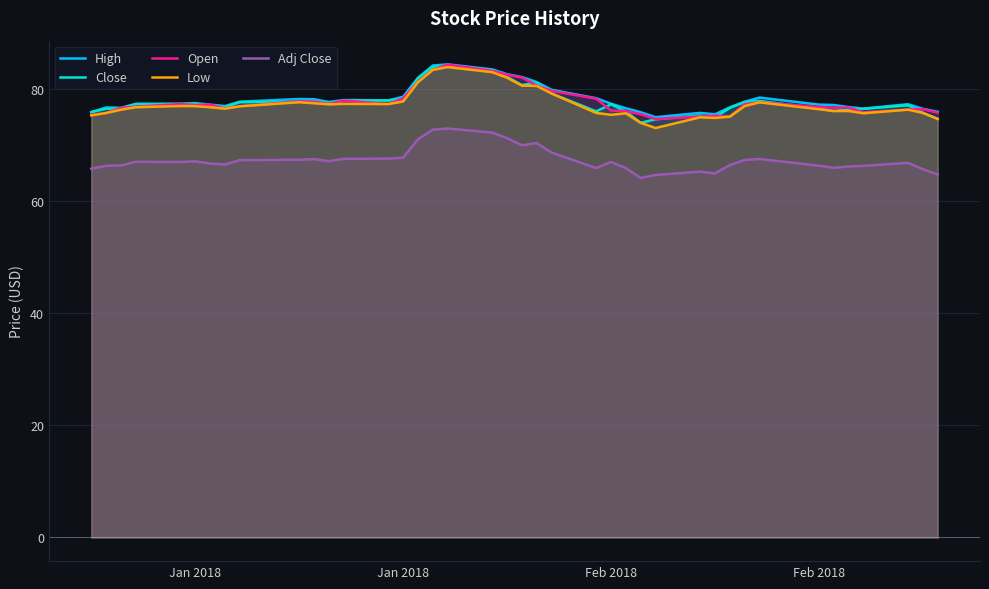

What are all the series names shown in the legend?

High, Close, Open, Low, Adj Close